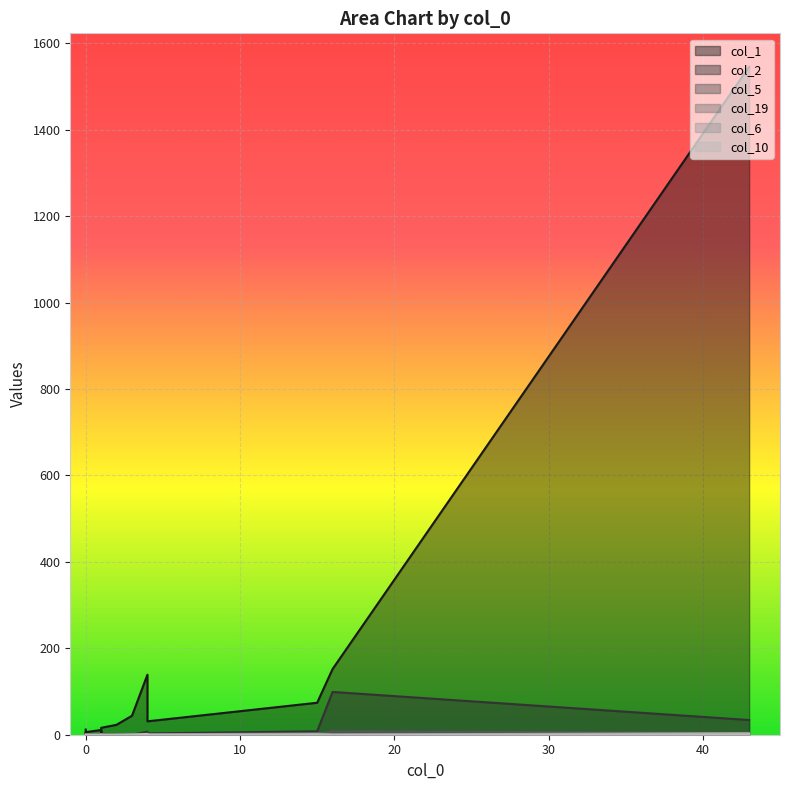

List the series in order of their peak value, highest first.

col_1, col_2, col_5, col_6, col_19, col_10